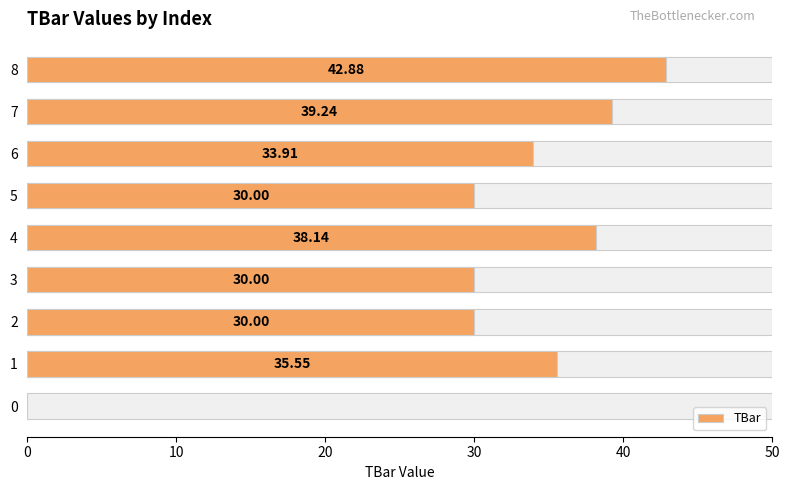

How many data points are less than 33?

4